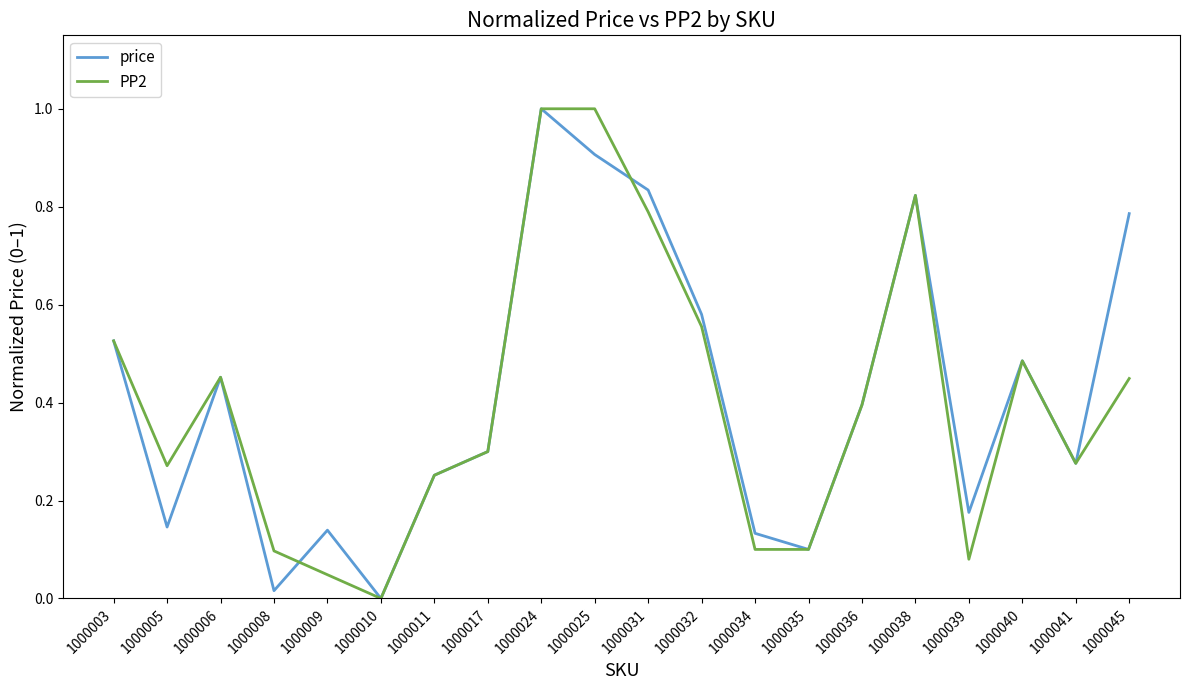

True or false: PP2 has a value of 0.2 at 1000045.

False